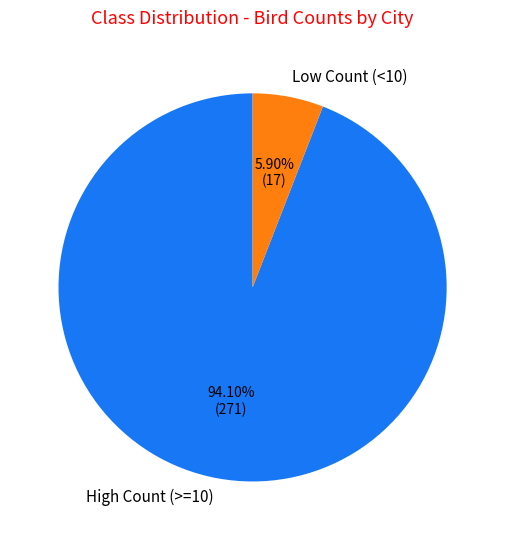

Which slice is the smallest?

Low Count (<10)